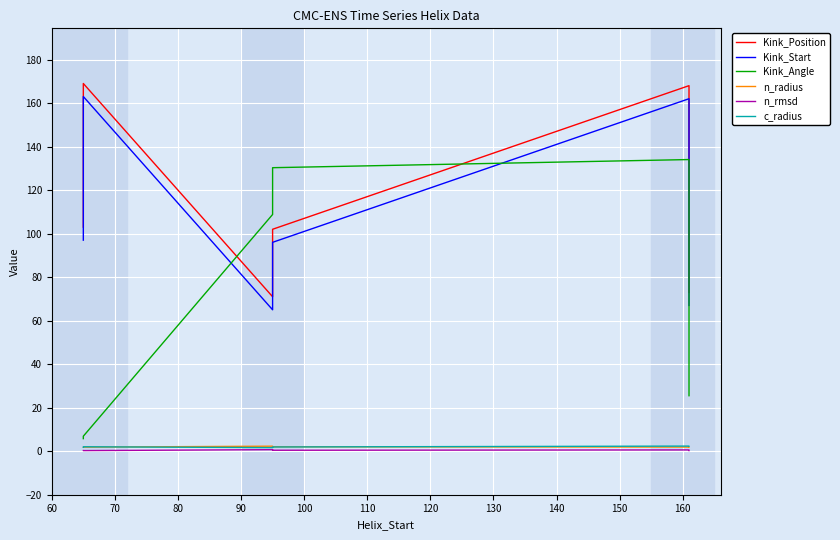

What is the value of the n_radius point at the 4th from the left?

2.0